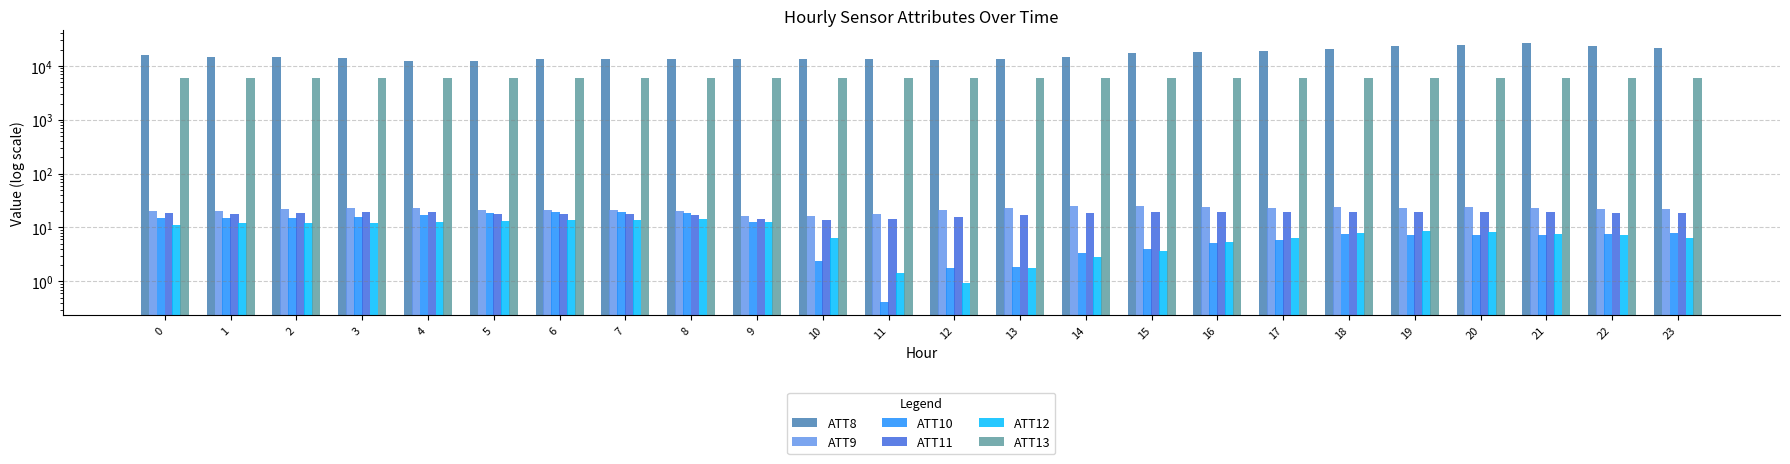

Which series has the widest spread of values?

ATT8